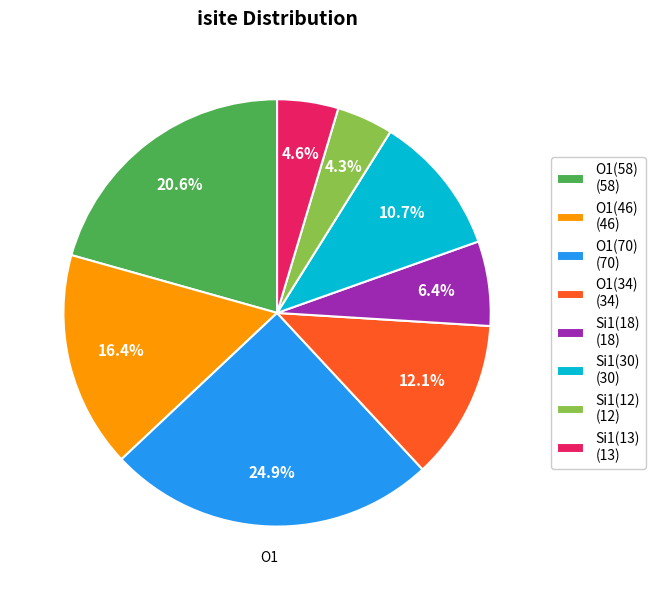

To the nearest percent, what is the difference between the largest and smallest slice percentages?

21%